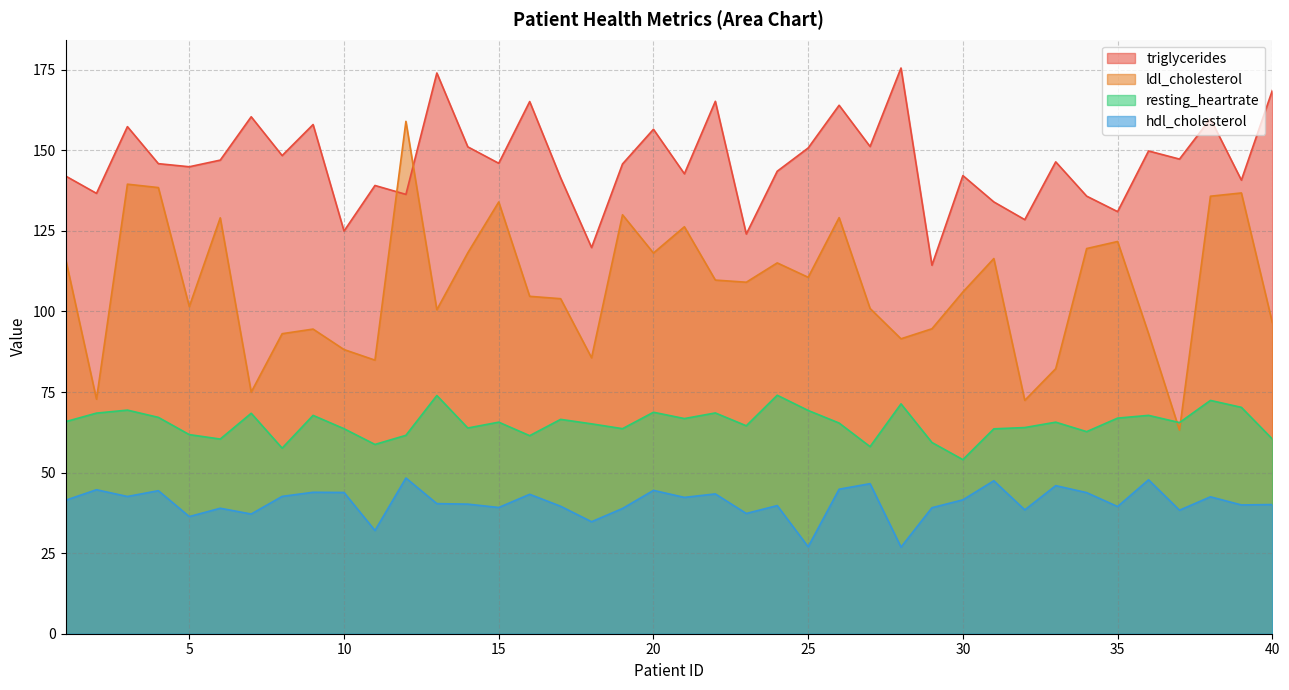

How many values in the ldl_cholesterol series exceed 109?

20